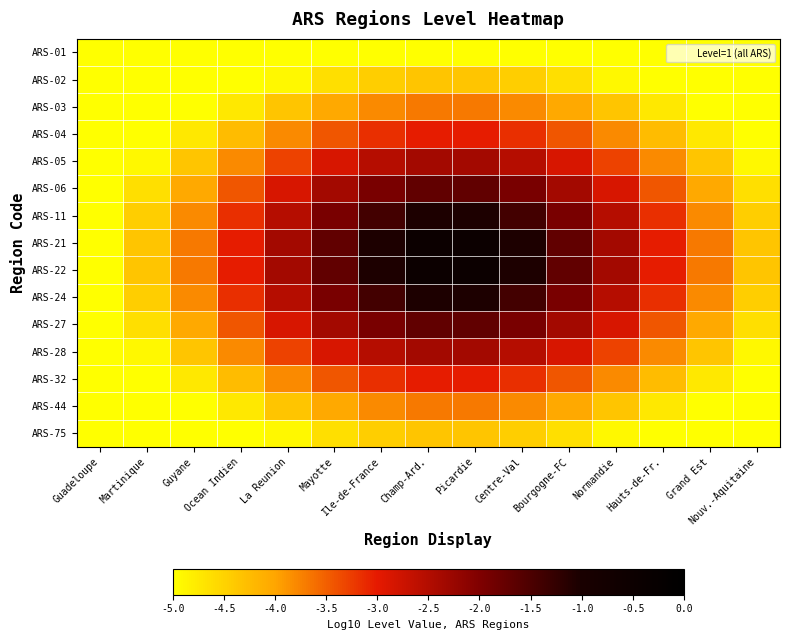

Reading left to right, transcribe all the data shown in this chart.

ARS-01: Guadeloupe=-5.0	Martinique=-5.0	Guyane=-5.0	Ocean Indien=-5.0	La Reunion=-5.0	Mayotte=-5.0	Ile-de-France=-5.0	Champ-Ard.=-5.0	Picardie=-5.0	Centre-Val=-5.0	Bourgogne-FC=-5.0	Normandie=-5.0	Hauts-de-Fr.=-5.0	Grand Est=-5.0	Nouv.-Aquitaine=-5.0
ARS-02: Guadeloupe=-5.0	Martinique=-5.0	Guyane=-5.0	Ocean Indien=-5.0	La Reunion=-4.9	Mayotte=-4.6	Ile-de-France=-4.4	Champ-Ard.=-4.3	Picardie=-4.3	Centre-Val=-4.4	Bourgogne-FC=-4.6	Normandie=-4.9	Hauts-de-Fr.=-5.0	Grand Est=-5.0	Nouv.-Aquitaine=-5.0
ARS-03: Guadeloupe=-5.0	Martinique=-5.0	Guyane=-5.0	Ocean Indien=-4.7	La Reunion=-4.3	Mayotte=-4.0	Ile-de-France=-3.8	Champ-Ard.=-3.7	Picardie=-3.7	Centre-Val=-3.8	Bourgogne-FC=-4.0	Normandie=-4.3	Hauts-de-Fr.=-4.7	Grand Est=-5.0	Nouv.-Aquitaine=-5.0
ARS-04: Guadeloupe=-5.0	Martinique=-5.0	Guyane=-4.7	Ocean Indien=-4.2	La Reunion=-3.8	Mayotte=-3.4	Ile-de-France=-3.2	Champ-Ard.=-3.0	Picardie=-3.0	Centre-Val=-3.2	Bourgogne-FC=-3.4	Normandie=-3.8	Hauts-de-Fr.=-4.2	Grand Est=-4.7	Nouv.-Aquitaine=-5.0
ARS-05: Guadeloupe=-5.0	Martinique=-4.9	Guyane=-4.3	Ocean Indien=-3.8	La Reunion=-3.3	Mayotte=-2.9	Ile-de-France=-2.5	Champ-Ard.=-2.4	Picardie=-2.4	Centre-Val=-2.5	Bourgogne-FC=-2.9	Normandie=-3.3	Hauts-de-Fr.=-3.8	Grand Est=-4.3	Nouv.-Aquitaine=-4.9
ARS-06: Guadeloupe=-5.0	Martinique=-4.6	Guyane=-4.0	Ocean Indien=-3.4	La Reunion=-2.9	Mayotte=-2.4	Ile-de-France=-1.9	Champ-Ard.=-1.7	Picardie=-1.7	Centre-Val=-1.9	Bourgogne-FC=-2.4	Normandie=-2.9	Hauts-de-Fr.=-3.4	Grand Est=-4.0	Nouv.-Aquitaine=-4.6
ARS-11: Guadeloupe=-5.0	Martinique=-4.4	Guyane=-3.8	Ocean Indien=-3.2	La Reunion=-2.5	Mayotte=-1.9	Ile-de-France=-1.4	Champ-Ard.=-1.1	Picardie=-1.1	Centre-Val=-1.4	Bourgogne-FC=-1.9	Normandie=-2.5	Hauts-de-Fr.=-3.2	Grand Est=-3.8	Nouv.-Aquitaine=-4.4
ARS-21: Guadeloupe=-5.0	Martinique=-4.3	Guyane=-3.7	Ocean Indien=-3.0	La Reunion=-2.4	Mayotte=-1.7	Ile-de-France=-1.1	Champ-Ard.=-0.5	Picardie=-0.5	Centre-Val=-1.1	Bourgogne-FC=-1.7	Normandie=-2.4	Hauts-de-Fr.=-3.0	Grand Est=-3.7	Nouv.-Aquitaine=-4.3
ARS-22: Guadeloupe=-5.0	Martinique=-4.3	Guyane=-3.7	Ocean Indien=-3.0	La Reunion=-2.4	Mayotte=-1.7	Ile-de-France=-1.1	Champ-Ard.=-0.5	Picardie=-0.5	Centre-Val=-1.1	Bourgogne-FC=-1.7	Normandie=-2.4	Hauts-de-Fr.=-3.0	Grand Est=-3.7	Nouv.-Aquitaine=-4.3
ARS-24: Guadeloupe=-5.0	Martinique=-4.4	Guyane=-3.8	Ocean Indien=-3.2	La Reunion=-2.5	Mayotte=-1.9	Ile-de-France=-1.4	Champ-Ard.=-1.1	Picardie=-1.1	Centre-Val=-1.4	Bourgogne-FC=-1.9	Normandie=-2.5	Hauts-de-Fr.=-3.2	Grand Est=-3.8	Nouv.-Aquitaine=-4.4
ARS-27: Guadeloupe=-5.0	Martinique=-4.6	Guyane=-4.0	Ocean Indien=-3.4	La Reunion=-2.9	Mayotte=-2.4	Ile-de-France=-1.9	Champ-Ard.=-1.7	Picardie=-1.7	Centre-Val=-1.9	Bourgogne-FC=-2.4	Normandie=-2.9	Hauts-de-Fr.=-3.4	Grand Est=-4.0	Nouv.-Aquitaine=-4.6
ARS-28: Guadeloupe=-5.0	Martinique=-4.9	Guyane=-4.3	Ocean Indien=-3.8	La Reunion=-3.3	Mayotte=-2.9	Ile-de-France=-2.5	Champ-Ard.=-2.4	Picardie=-2.4	Centre-Val=-2.5	Bourgogne-FC=-2.9	Normandie=-3.3	Hauts-de-Fr.=-3.8	Grand Est=-4.3	Nouv.-Aquitaine=-4.9
ARS-32: Guadeloupe=-5.0	Martinique=-5.0	Guyane=-4.7	Ocean Indien=-4.2	La Reunion=-3.8	Mayotte=-3.4	Ile-de-France=-3.2	Champ-Ard.=-3.0	Picardie=-3.0	Centre-Val=-3.2	Bourgogne-FC=-3.4	Normandie=-3.8	Hauts-de-Fr.=-4.2	Grand Est=-4.7	Nouv.-Aquitaine=-5.0
ARS-44: Guadeloupe=-5.0	Martinique=-5.0	Guyane=-5.0	Ocean Indien=-4.7	La Reunion=-4.3	Mayotte=-4.0	Ile-de-France=-3.8	Champ-Ard.=-3.7	Picardie=-3.7	Centre-Val=-3.8	Bourgogne-FC=-4.0	Normandie=-4.3	Hauts-de-Fr.=-4.7	Grand Est=-5.0	Nouv.-Aquitaine=-5.0
ARS-75: Guadeloupe=-5.0	Martinique=-5.0	Guyane=-5.0	Ocean Indien=-5.0	La Reunion=-4.9	Mayotte=-4.6	Ile-de-France=-4.4	Champ-Ard.=-4.3	Picardie=-4.3	Centre-Val=-4.4	Bourgogne-FC=-4.6	Normandie=-4.9	Hauts-de-Fr.=-5.0	Grand Est=-5.0	Nouv.-Aquitaine=-5.0